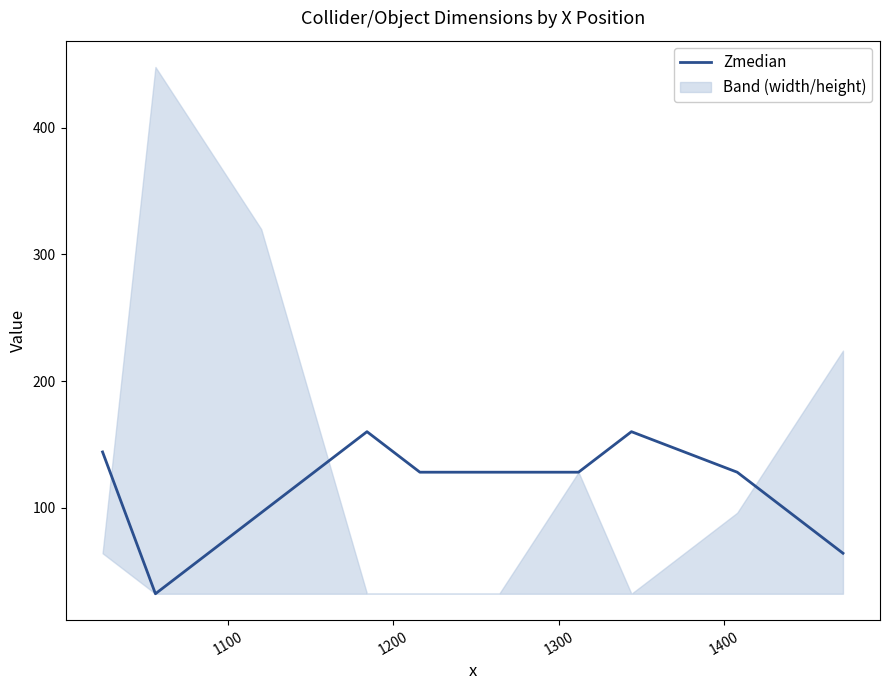

What is the highest value of the Zmedian series?

160